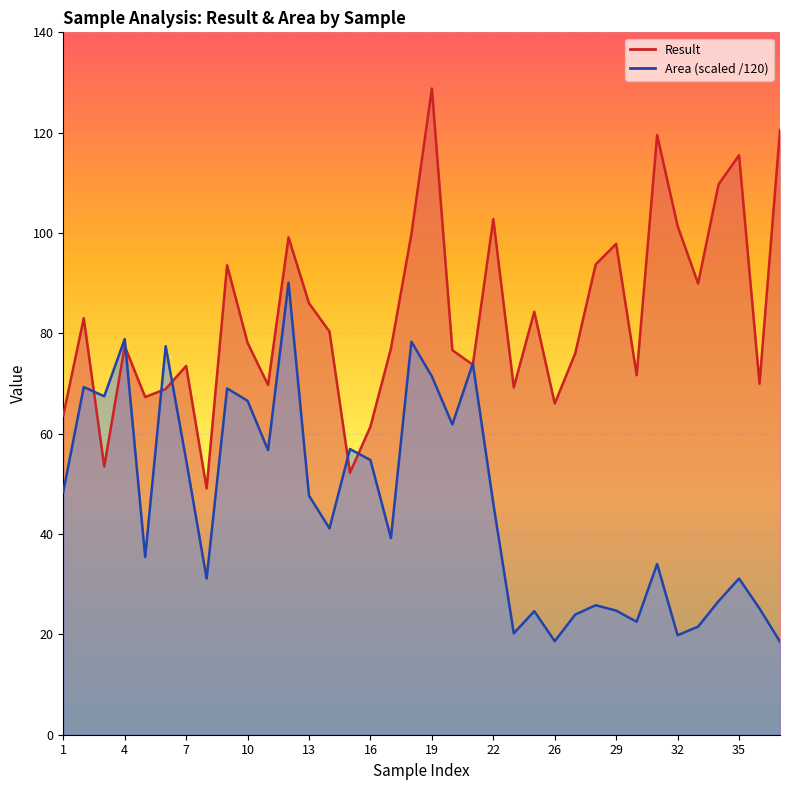

What is the smallest value displayed?

18.5